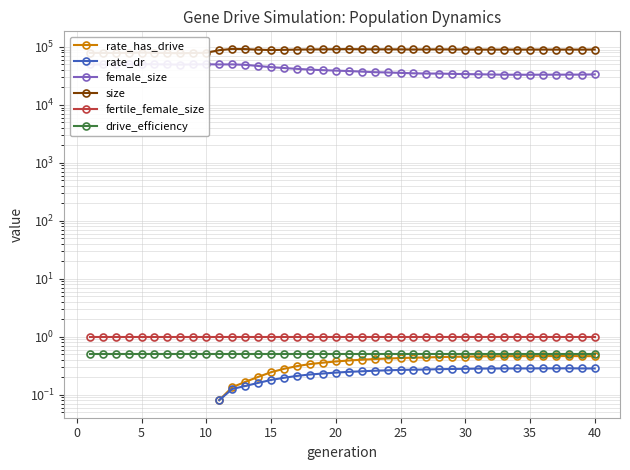

Does the chart display data point markers on the line(s)?

Yes